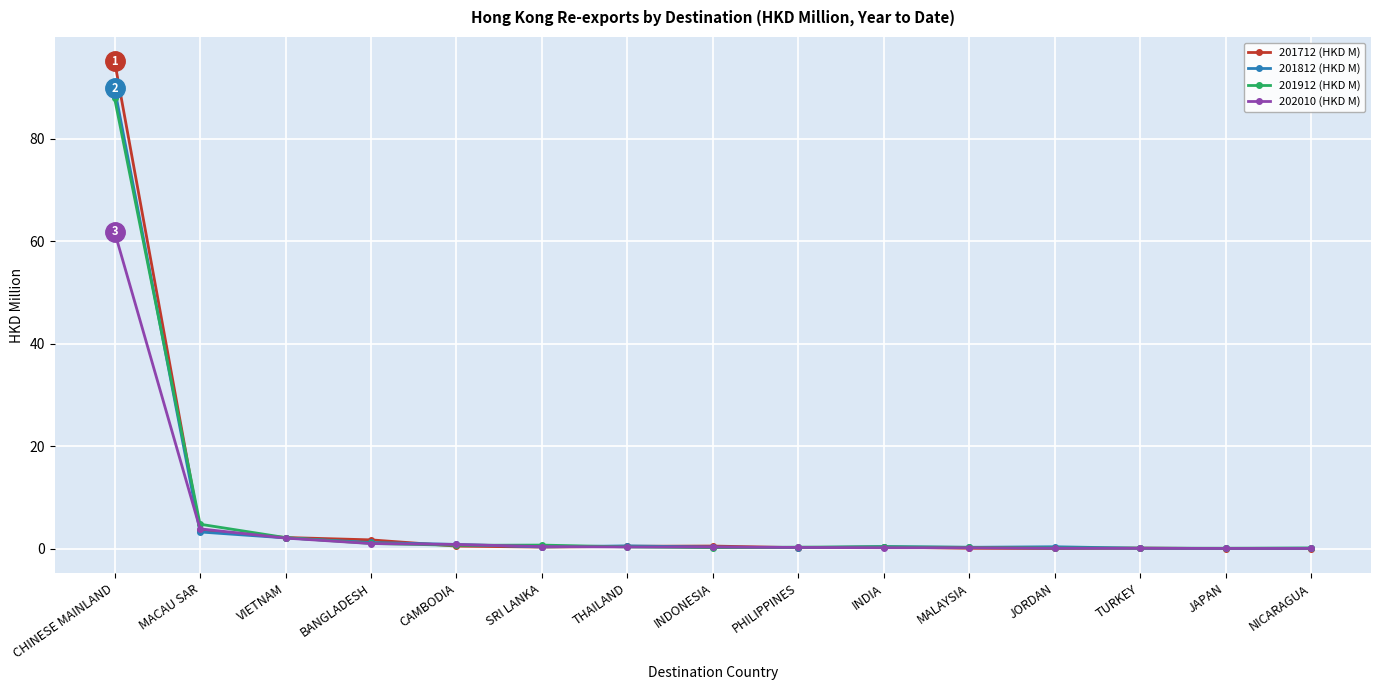

At which label is 201912 (HKD M) closest to 44?

MACAU SAR